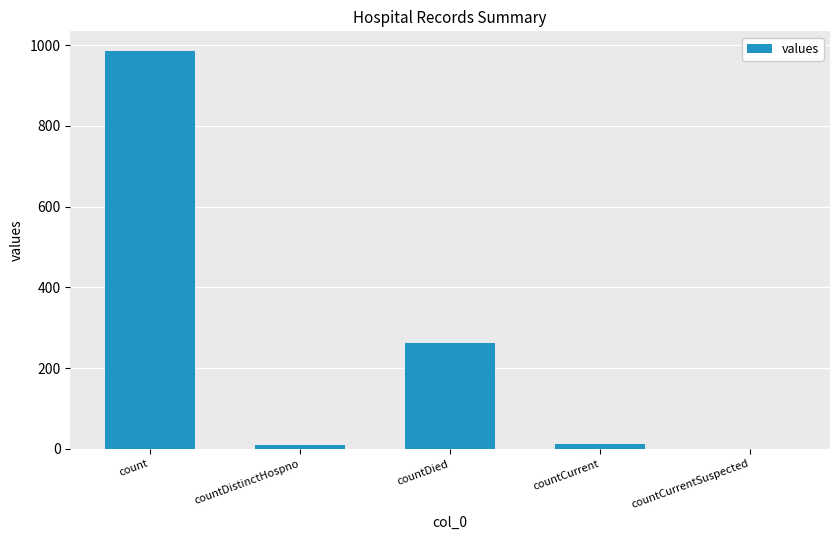

What is the sum of all values?

1267